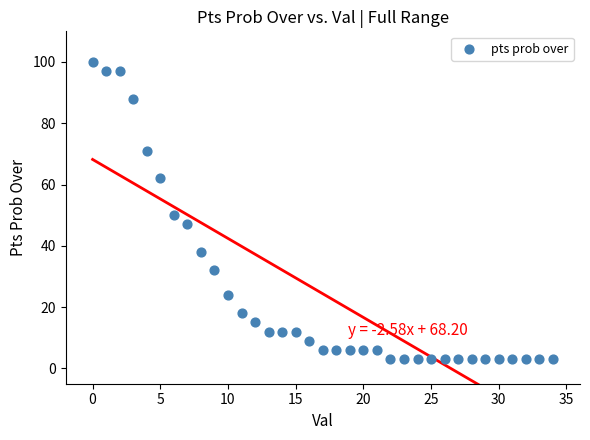

What is the range of Y values (max minus min)?

97